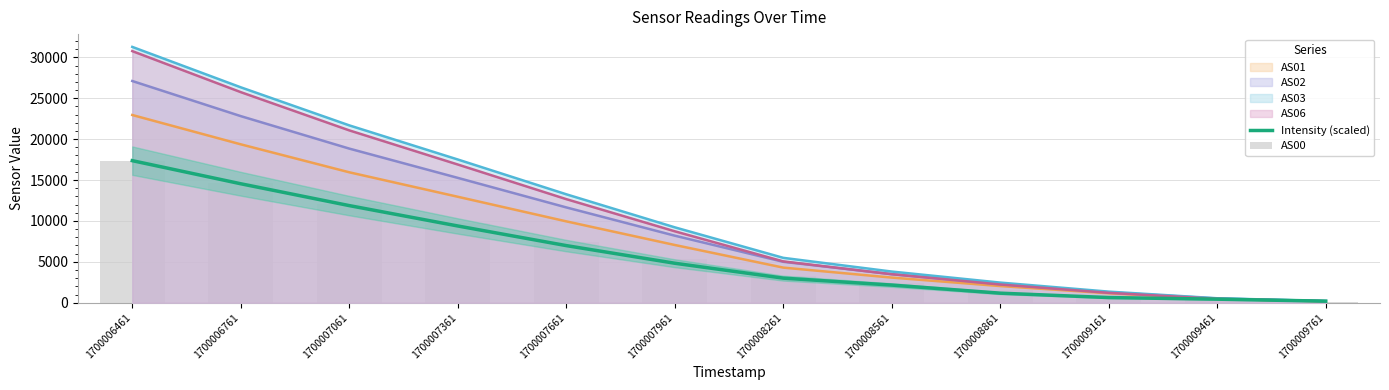

Is it true that Intensity (scaled) equals 9383.2 at 1700007361?

True